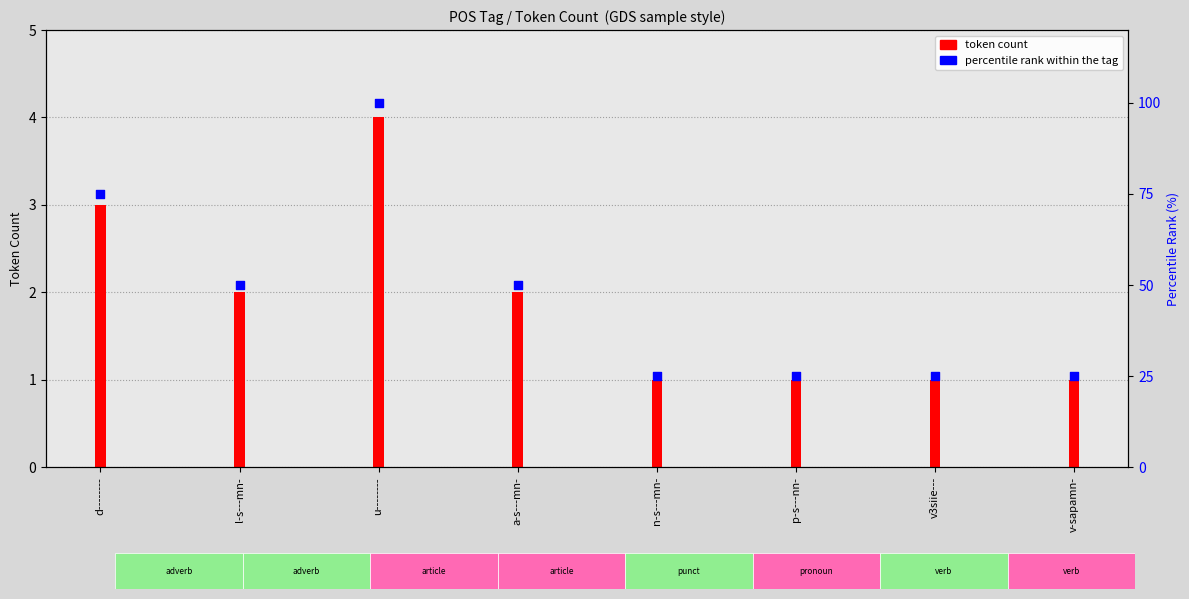

Which series has the largest Y range (max minus min)?

percentile rank within the tag